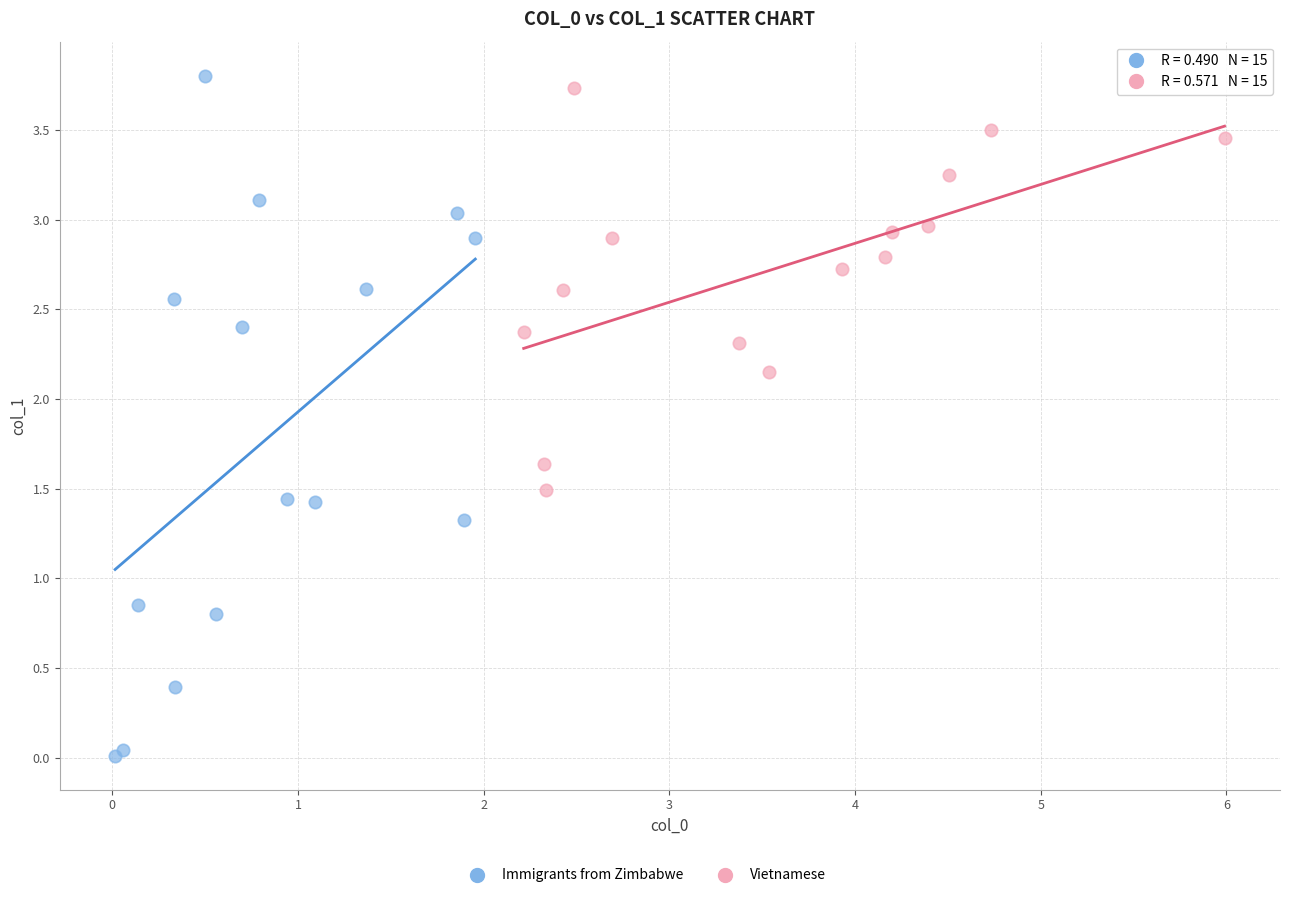

Which series contains the lowest Y value?

Immigrants from Zimbabwe